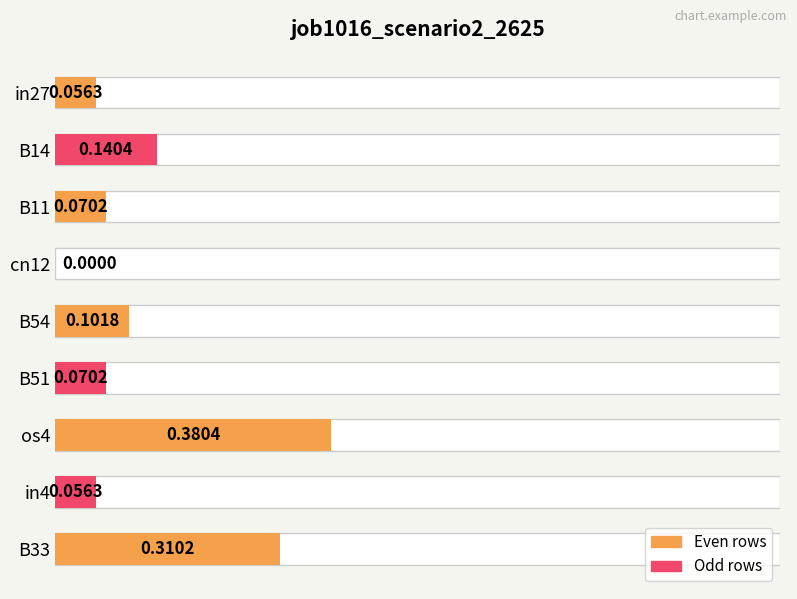

Reading right to left, list all the values displayed in this chart.

0.3	0.1	0.4	0.1	0.1	0.0	0.1	0.1	0.1